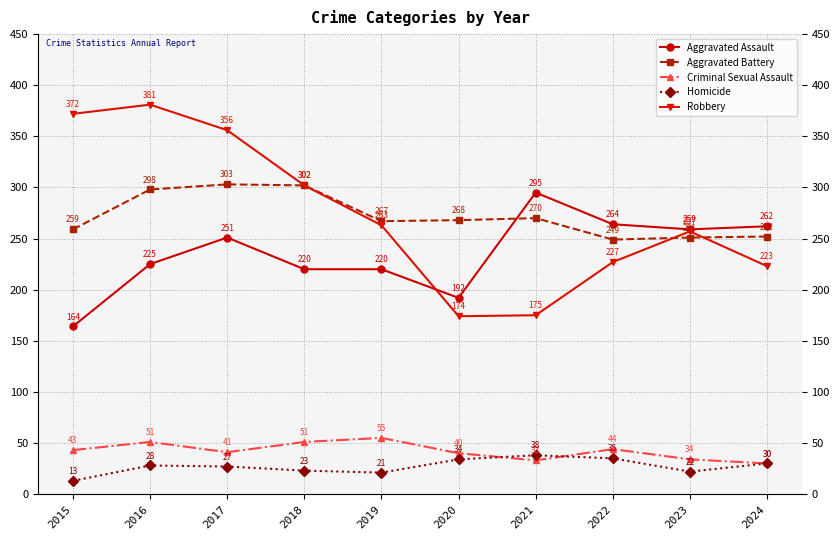

Is this an area chart (filled region under the line)?

No